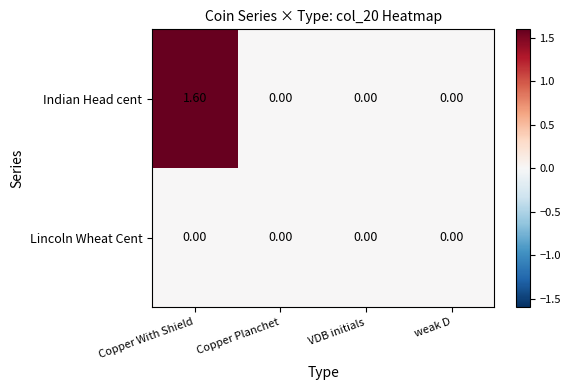

List the series in order of their peak value, highest first.

Indian Head cent, Lincoln Wheat Cent